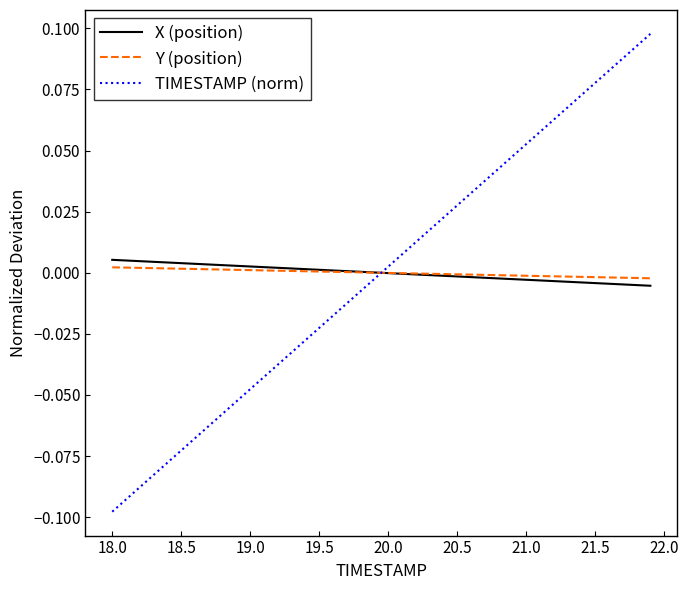

Is this an area chart (filled region under the line)?

No